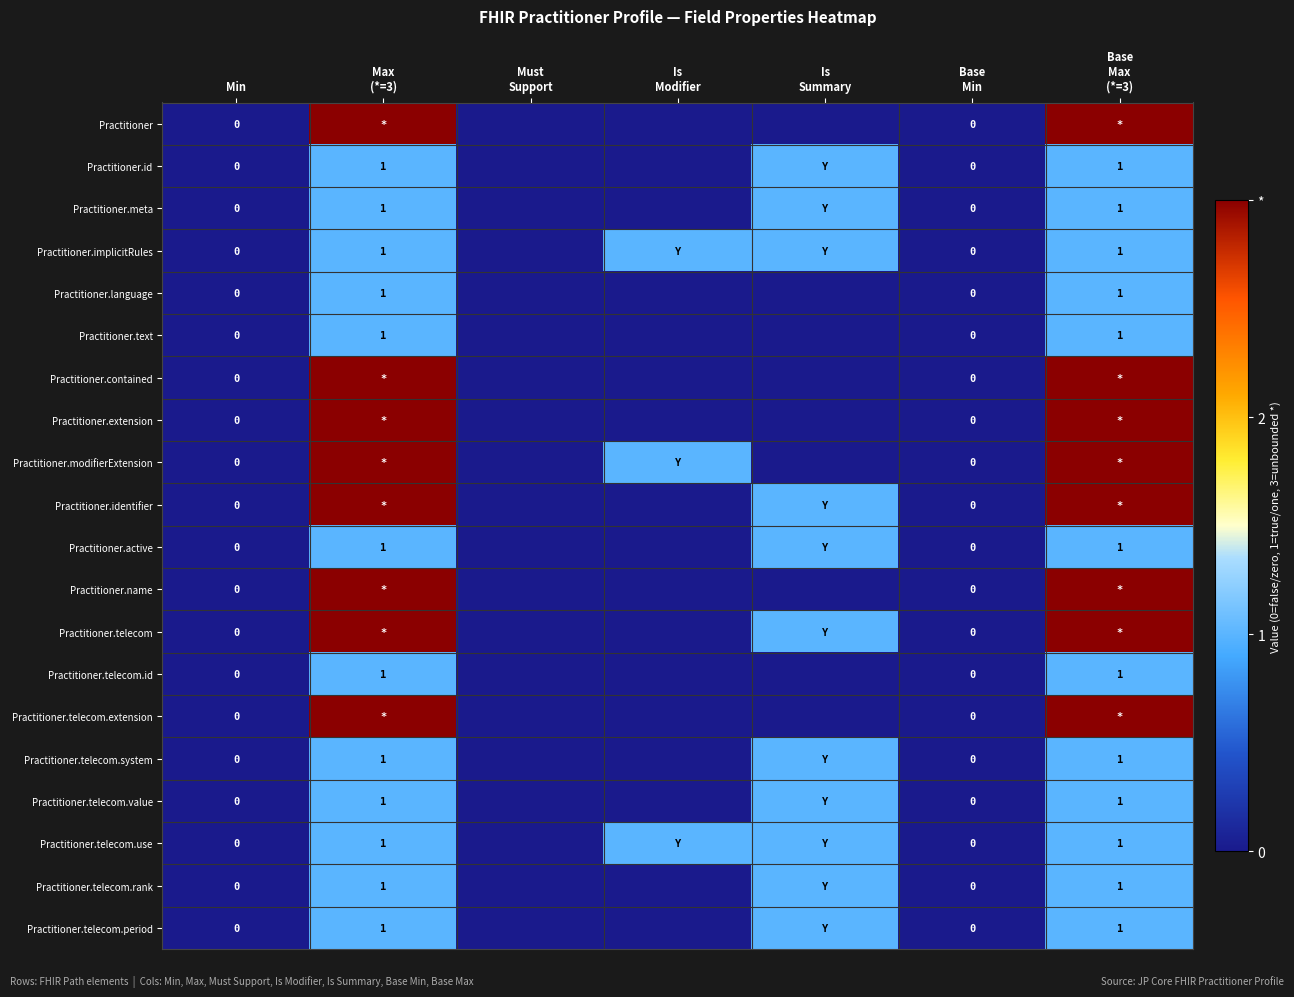

Which category has the lowest value in the Practitioner.telecom.extension series?

Min